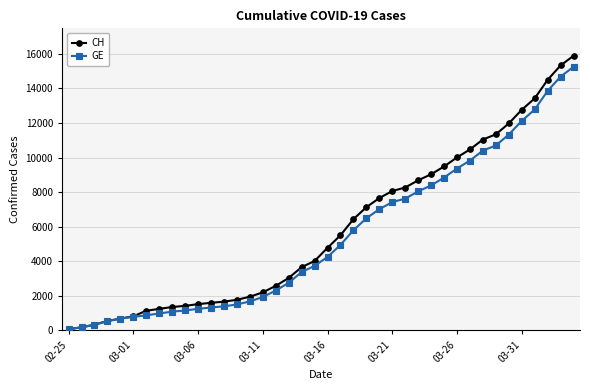

What is the highest value of the GE series?

15242